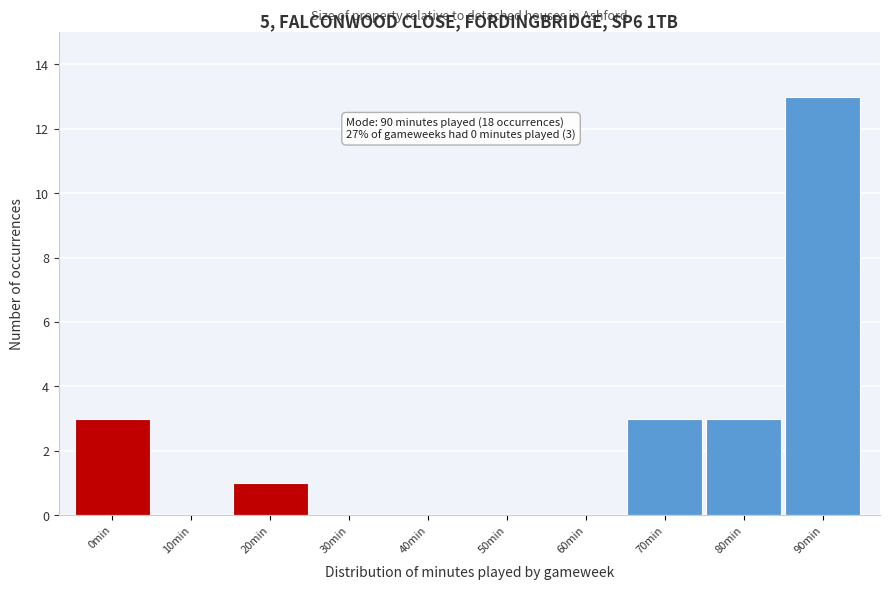

Reading left to right, list all the values displayed in this chart.

0min=3	10min=0	20min=1	30min=0	40min=0	50min=0	60min=0	70min=3	80min=3	90min=13